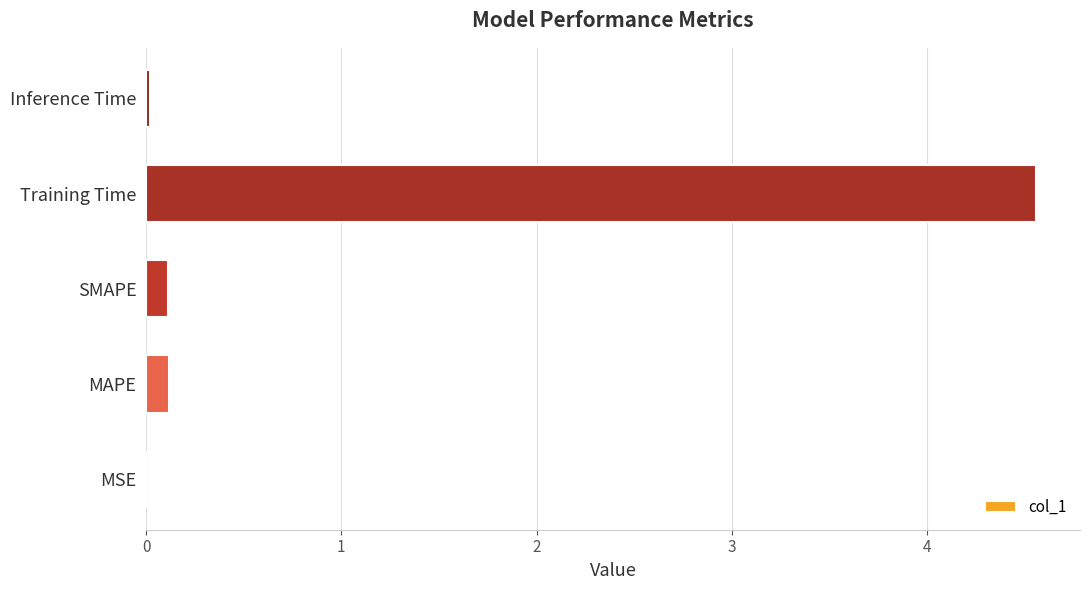

What is the approximate value at Training Time?

4.6